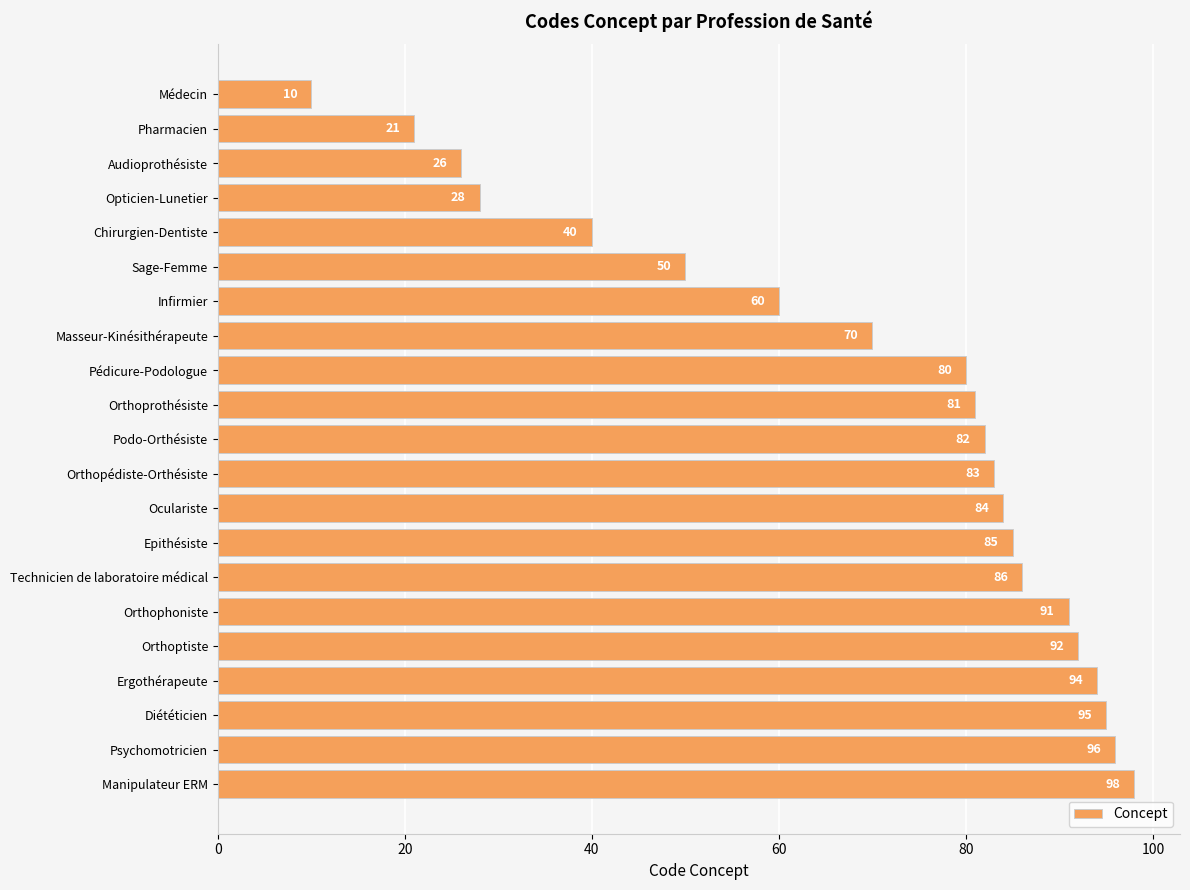

Between Masseur-Kinésithérapeute and Podo-Orthésiste, which is larger?

Podo-Orthésiste